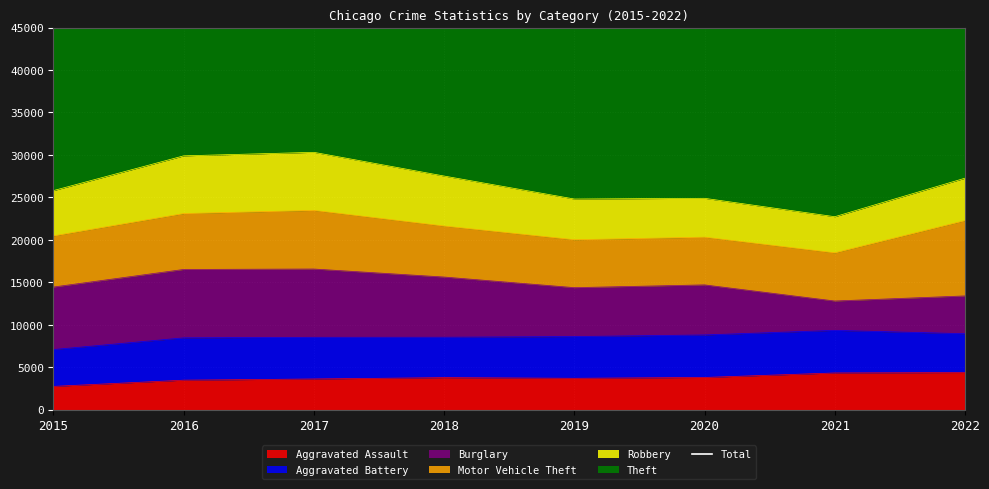

How many lines are shown in the chart?

1